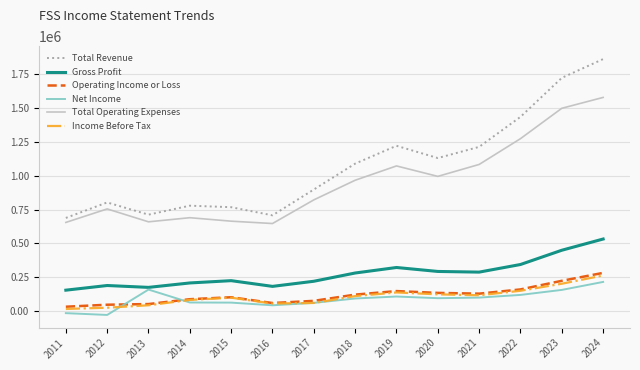

Read the Operating Income or Loss value at 2024, to the nearest 10.

283100